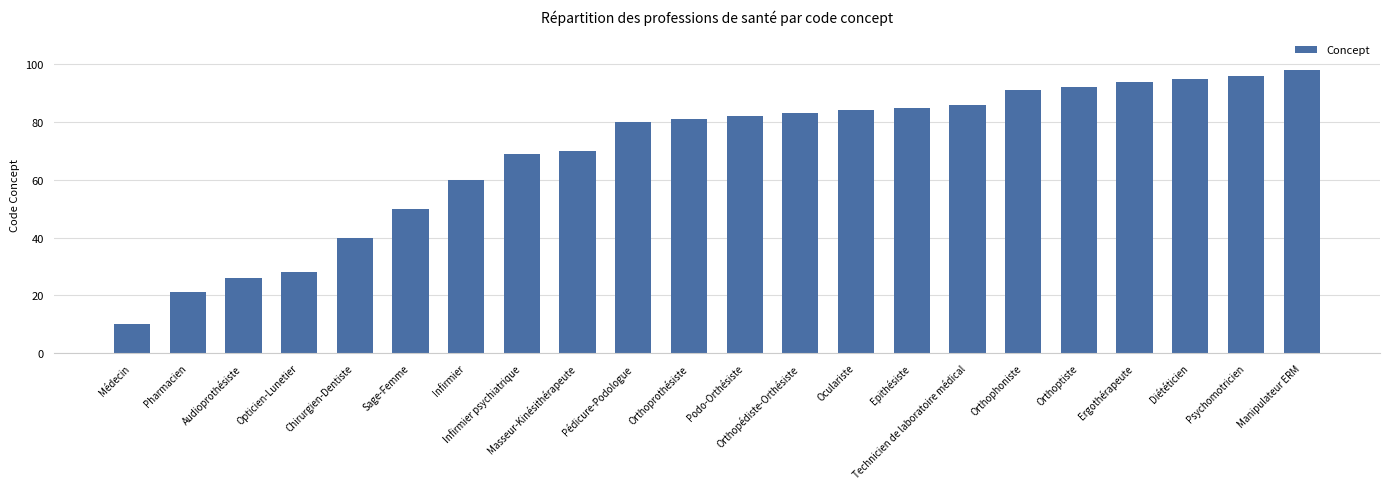

Rank the categories by value from highest to lowest.

Manipulateur ERM, Psychomotricien, Diététicien, Ergothérapeute, Orthoptiste, Orthophoniste, Technicien de laboratoire médical, Epithésiste, Oculariste, Orthopédiste-Orthésiste, Podo-Orthésiste, Orthoprothésiste, Pédicure-Podologue, Masseur-Kinésithérapeute, Infirmier psychiatrique, Infirmier, Sage-Femme, Chirurgien-Dentiste, Opticien-Lunetier, Audioprothésiste, Pharmacien, Médecin